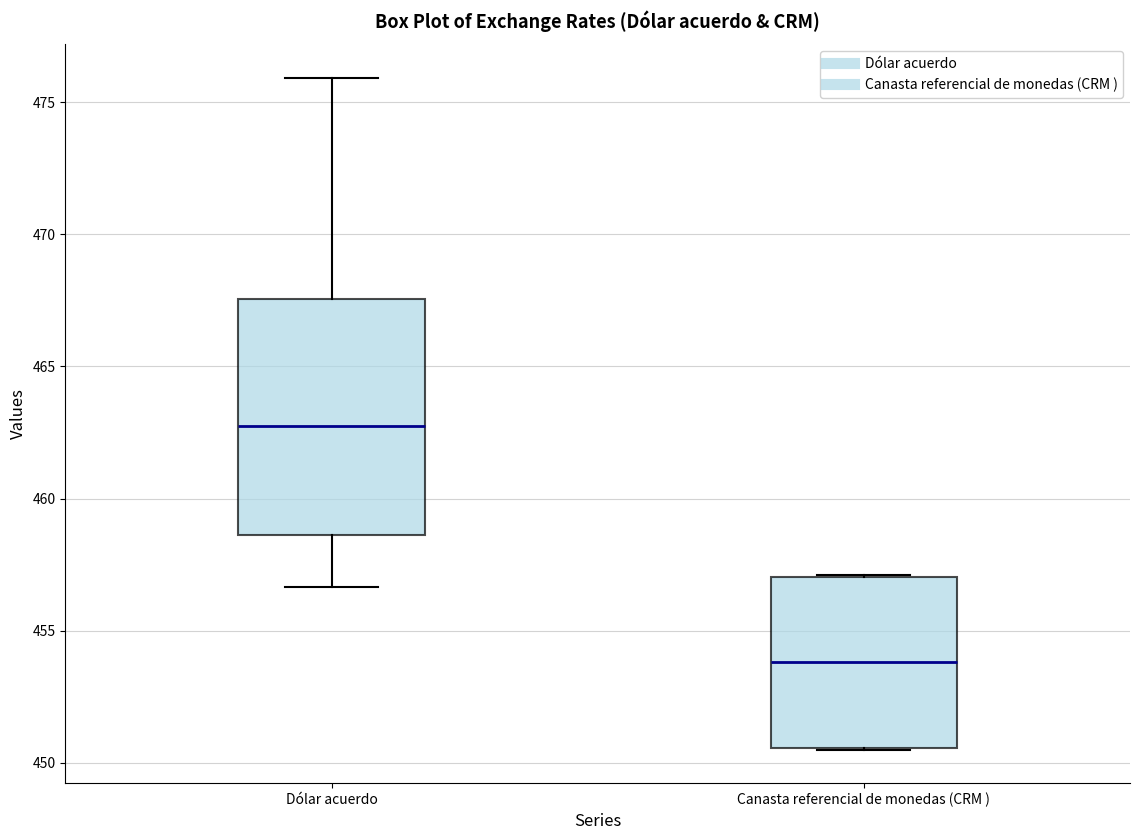

Which box is the tallest, from its lower edge to its upper edge?

Dólar acuerdo